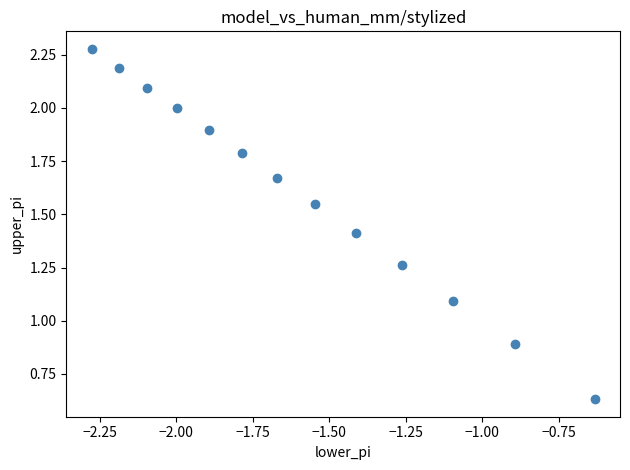

What is the range of X values (max minus min)?

1.6